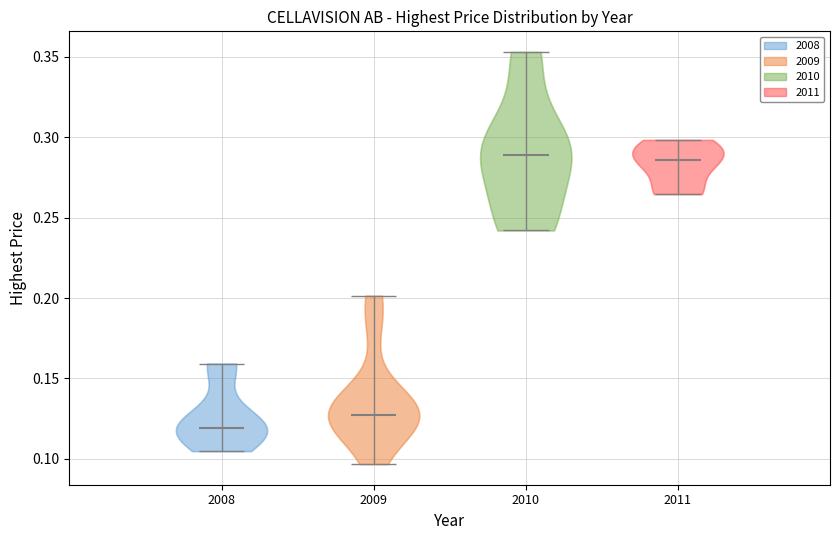

Reading left to right, read every violin against the y-axis: where its median line is, and the lowest and highest points it reaches. The values are not printed on the chart, so give them approximately, as read against the axis.

2008: median line 0.120, lowest point 0.105, highest point 0.160
2009: median line 0.125, lowest point 0.095, highest point 0.200
2010: median line 0.290, lowest point 0.240, highest point 0.355
2011: median line 0.285, lowest point 0.265, highest point 0.300